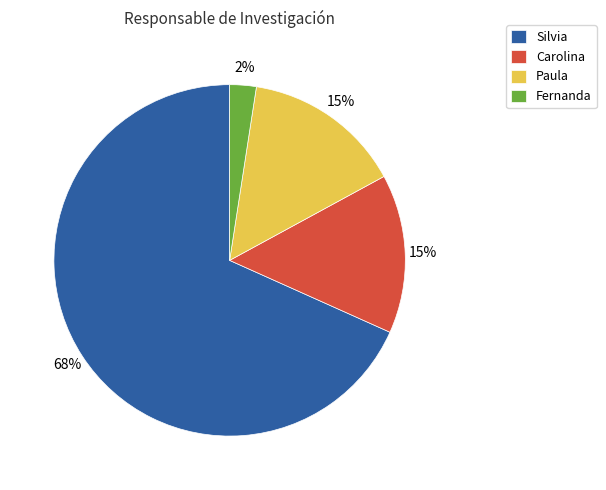

True or false: Paula accounts for 15% of the total.

True